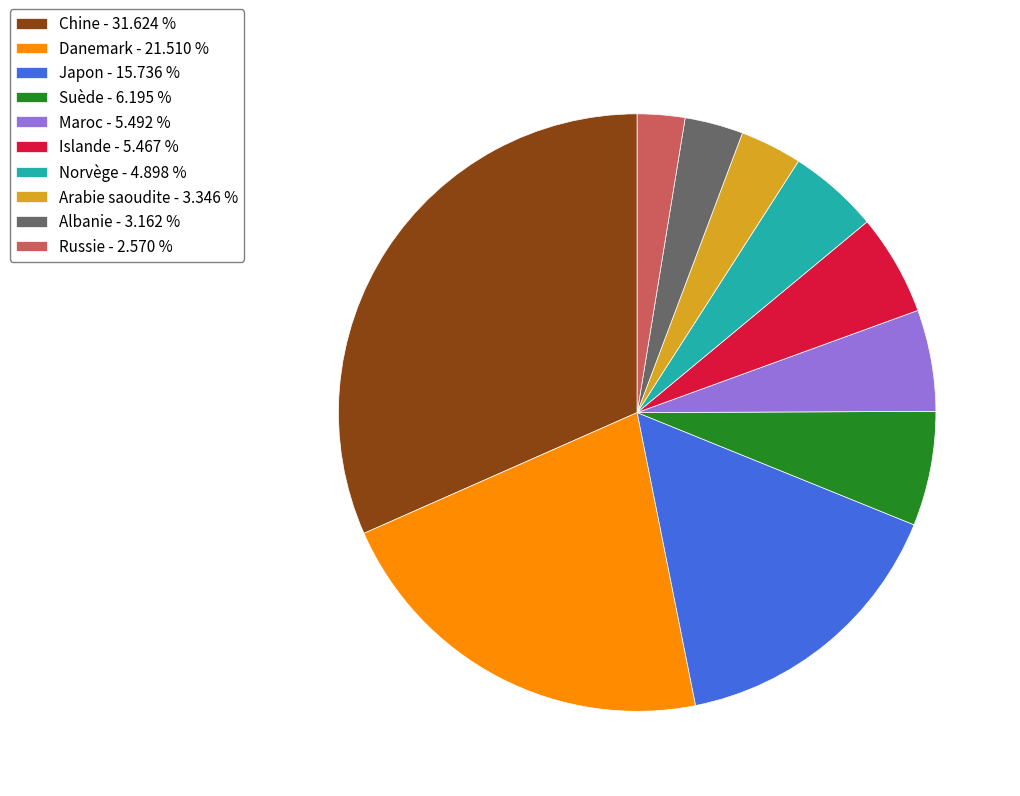

Combined, do Danemark - 21.510 % and Albanie - 3.162 % account for over 50%?

No